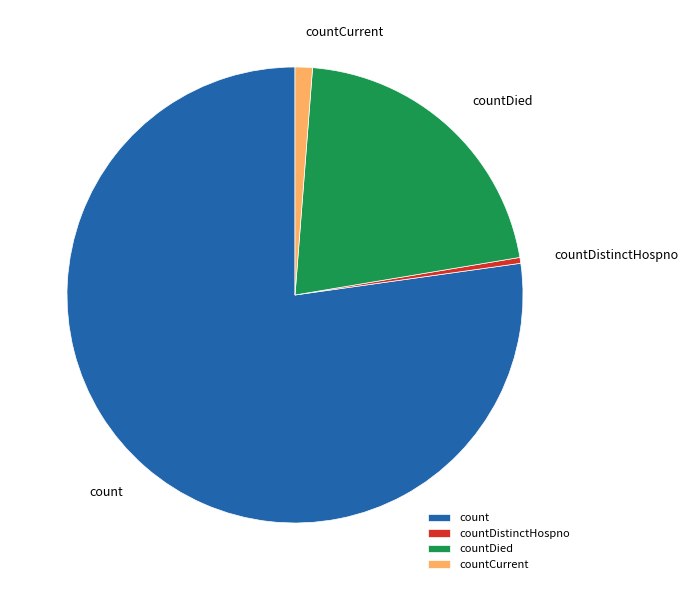

True or false: countDistinctHospno accounts for 0% of the total.

True